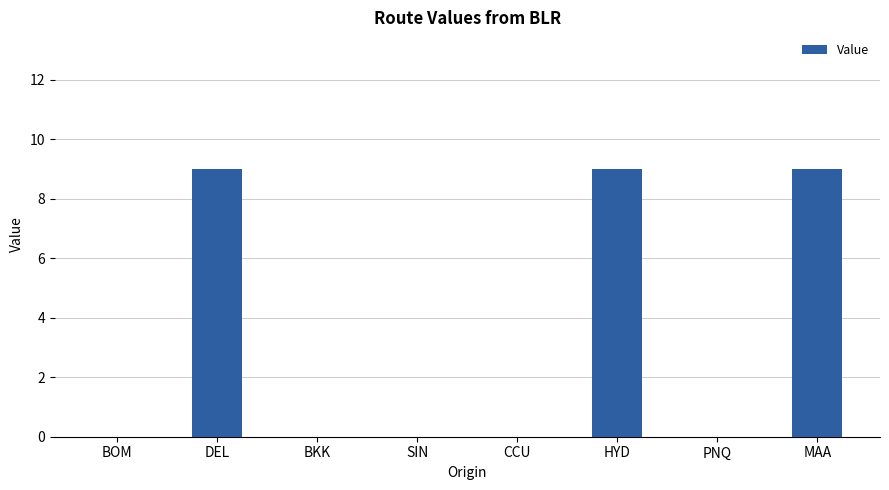

True or false: the data shows 9 at DEL.

True